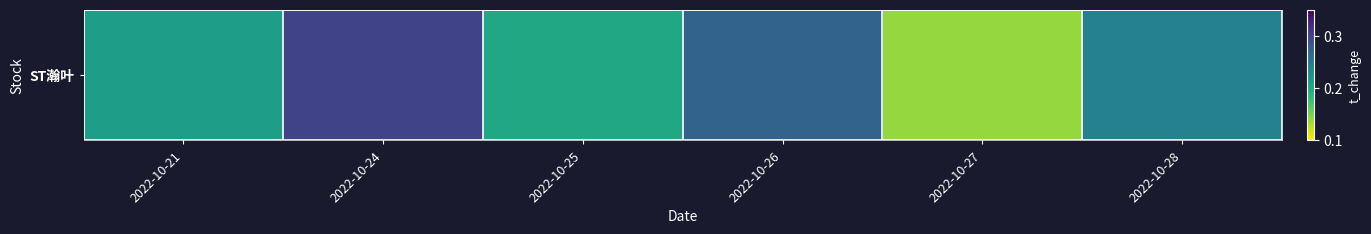

Is it true that the value at 2022-10-26 is 0.4?

False